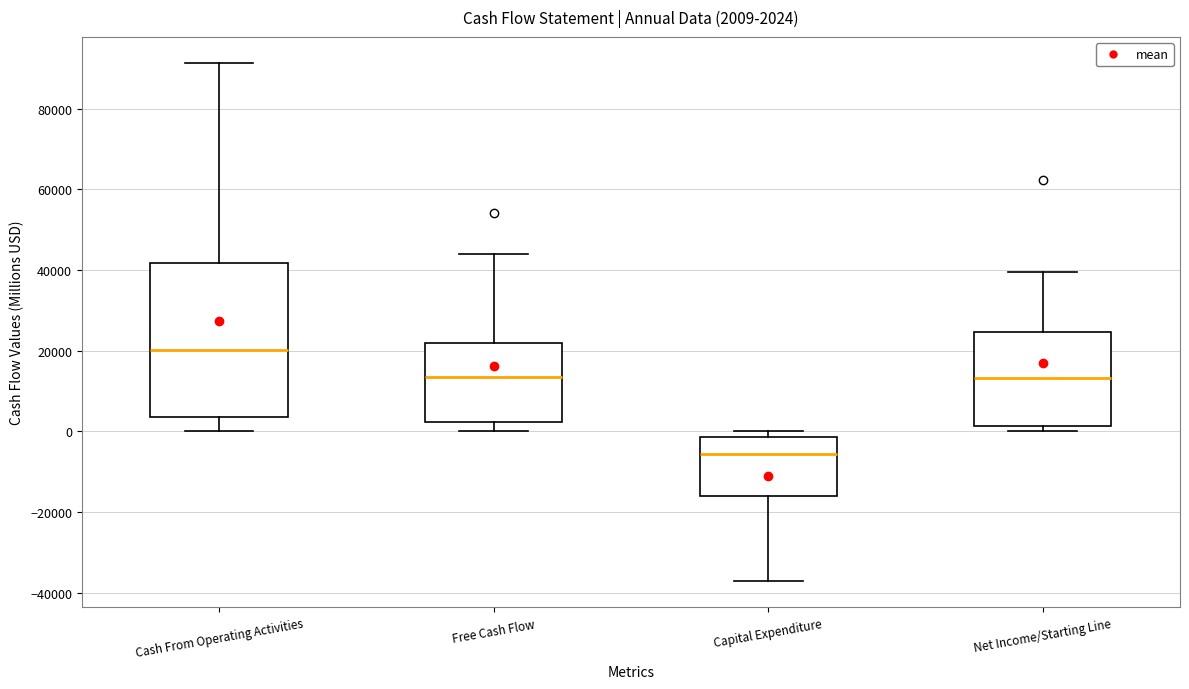

Comparing the boxes themselves (not the whiskers), which one is the tallest?

Cash From Operating Activities